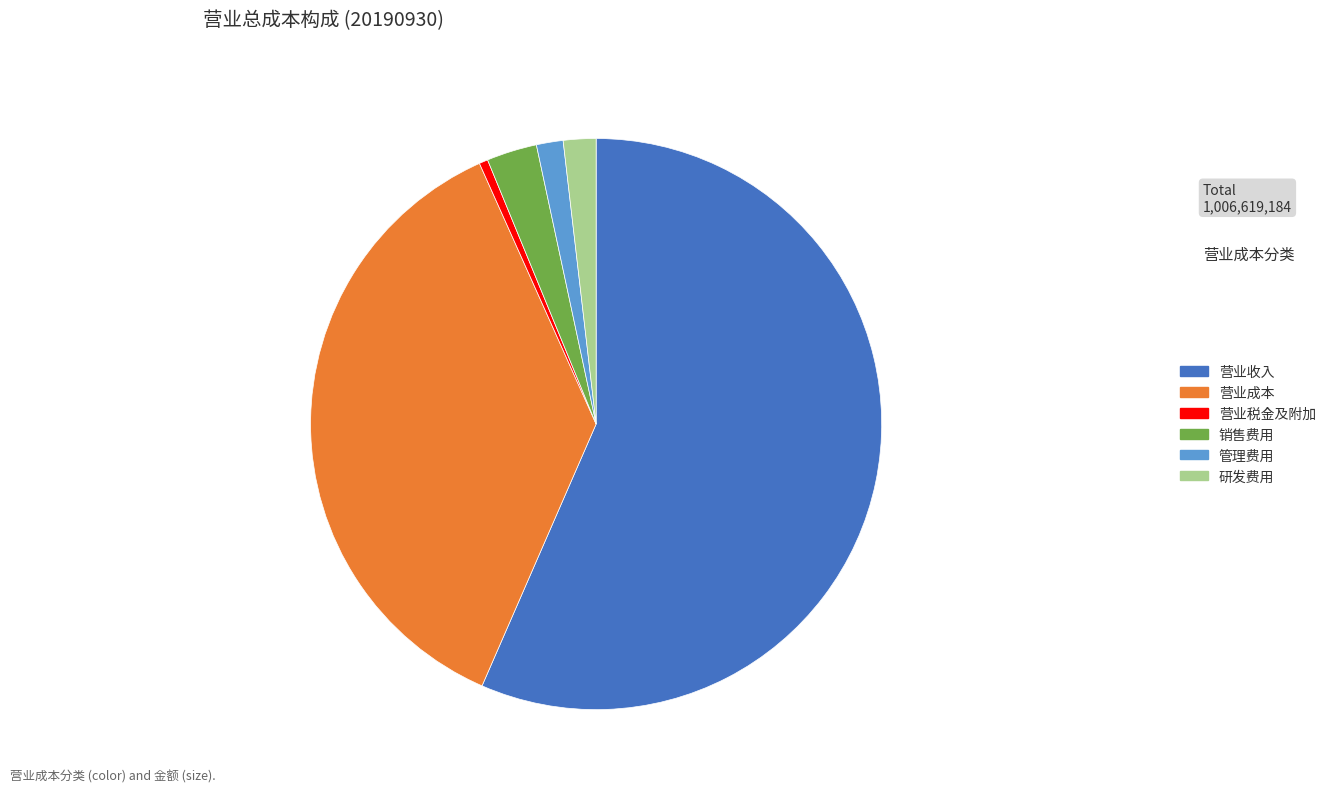

Is there a majority slice in this chart?

Yes